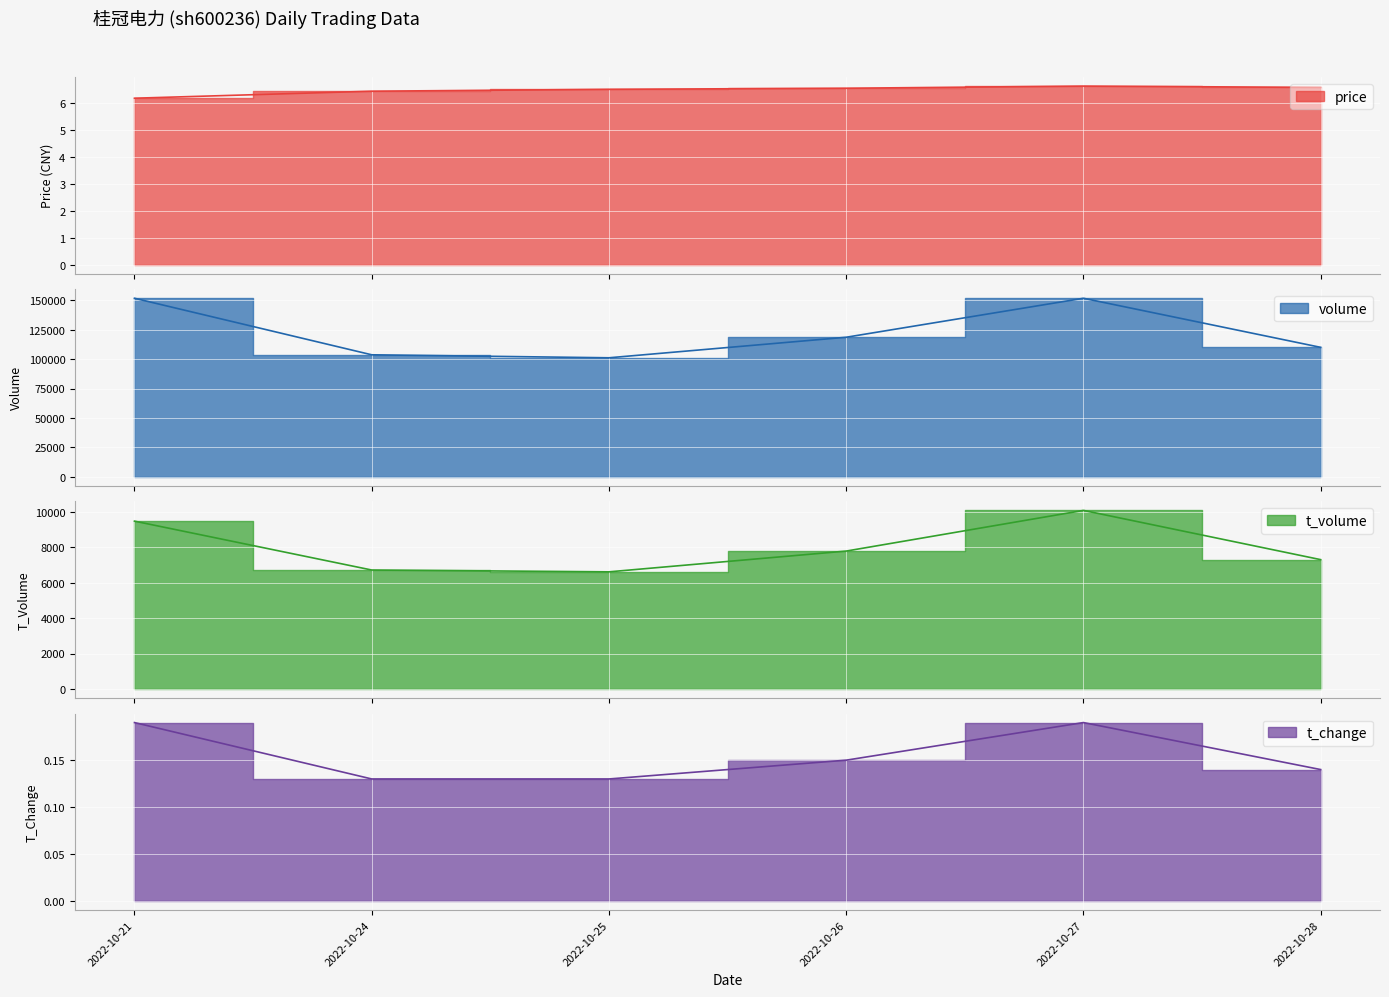

What is the difference between the highest and lowest values at 2022-10-21?

151834.8